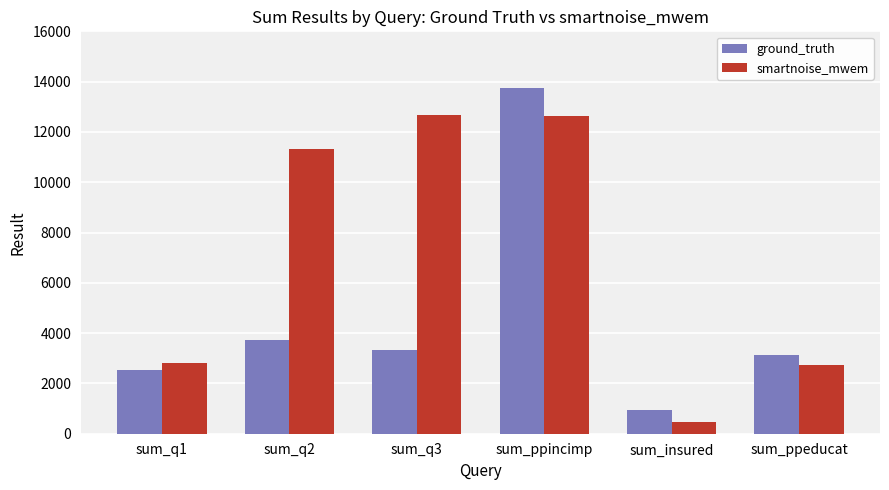

What is the difference between the maximum and minimum values in the smartnoise_mwem series?

12202